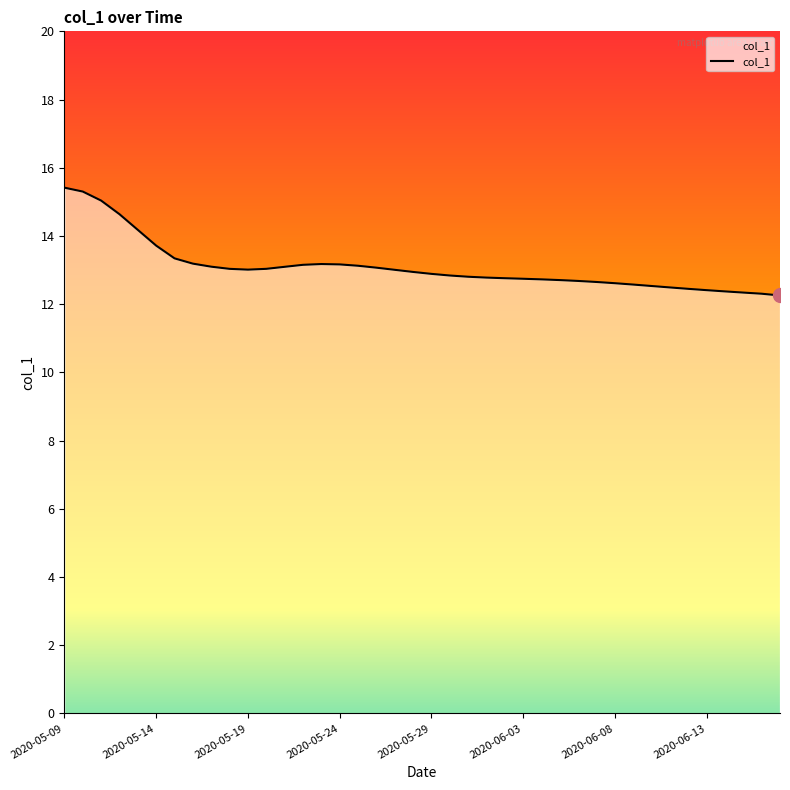

What is the smallest value displayed?

12.3